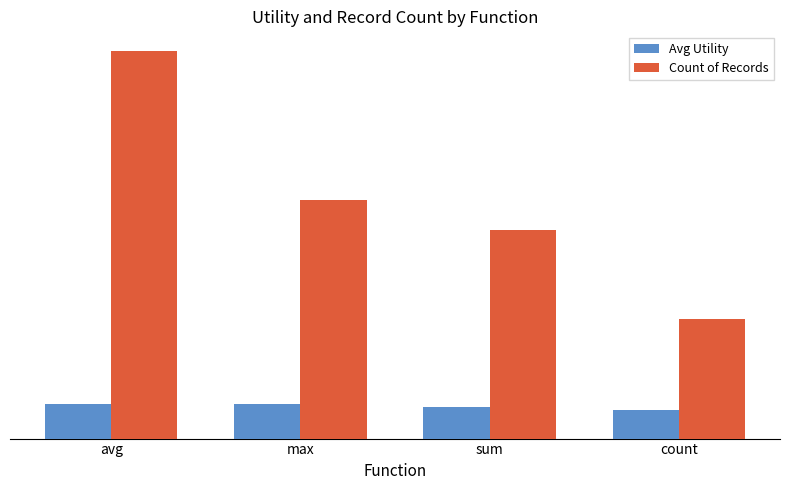

What is the highest value of the Avg Utility series?

1.2